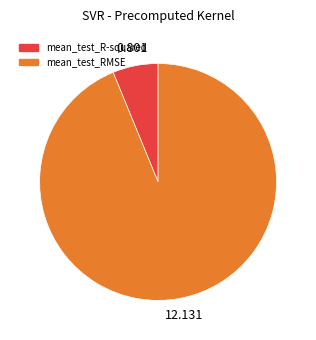

Which category accounts for the majority?

mean_test_RMSE